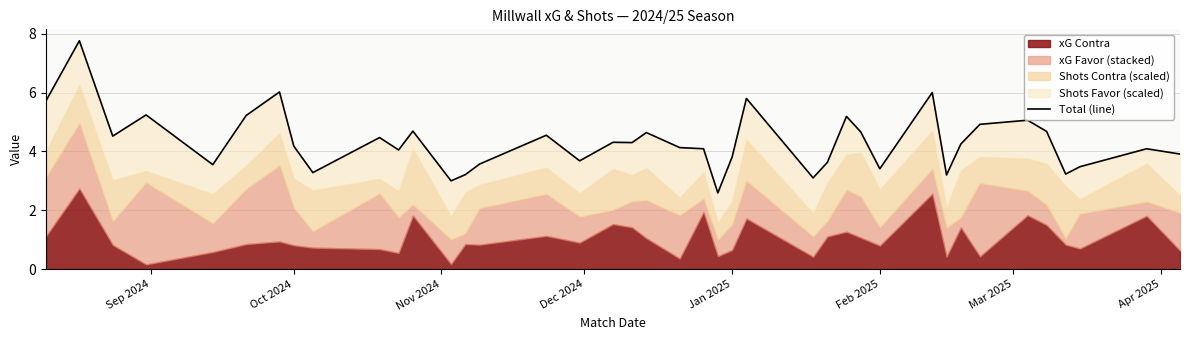

Count the number of categories in the chart.

40